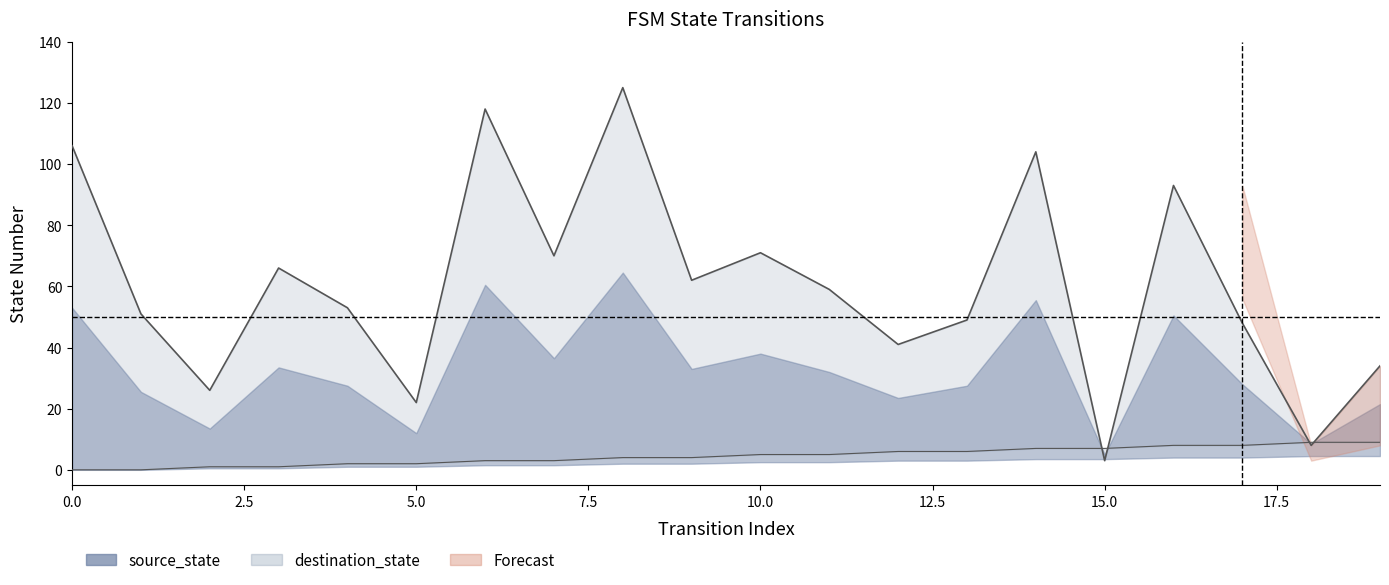

True or false: source_state has a value of 6 at 12.

True